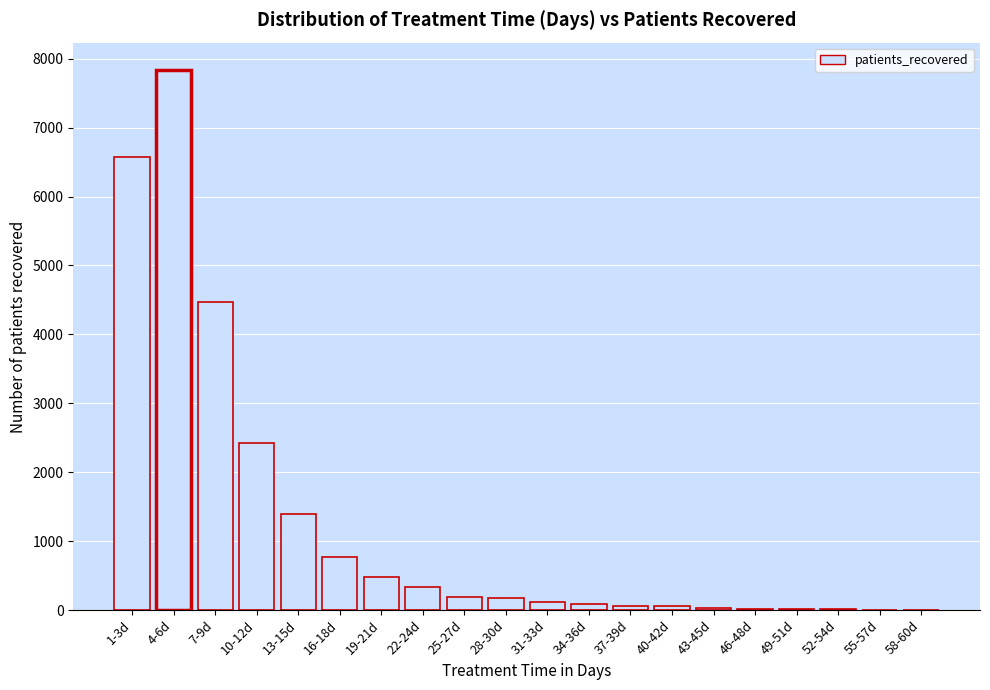

Which label corresponds to the largest value in the chart?

4-6d